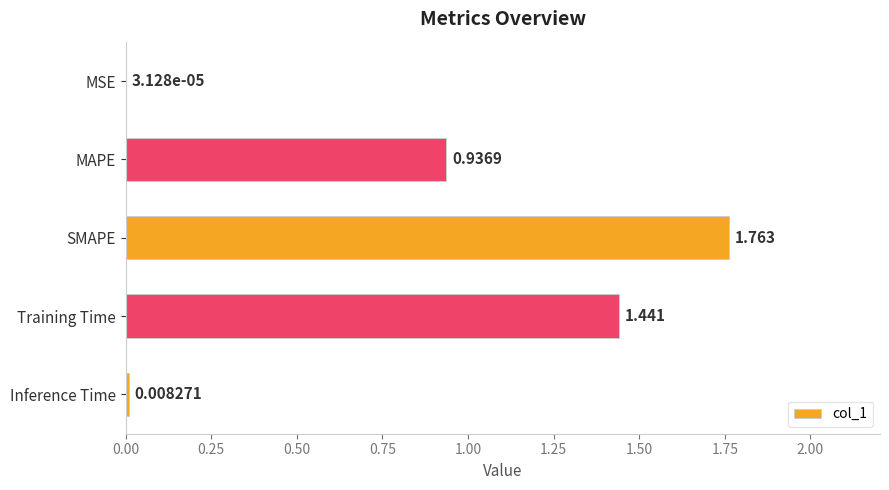

Between Inference Time and Training Time, which is larger?

Training Time